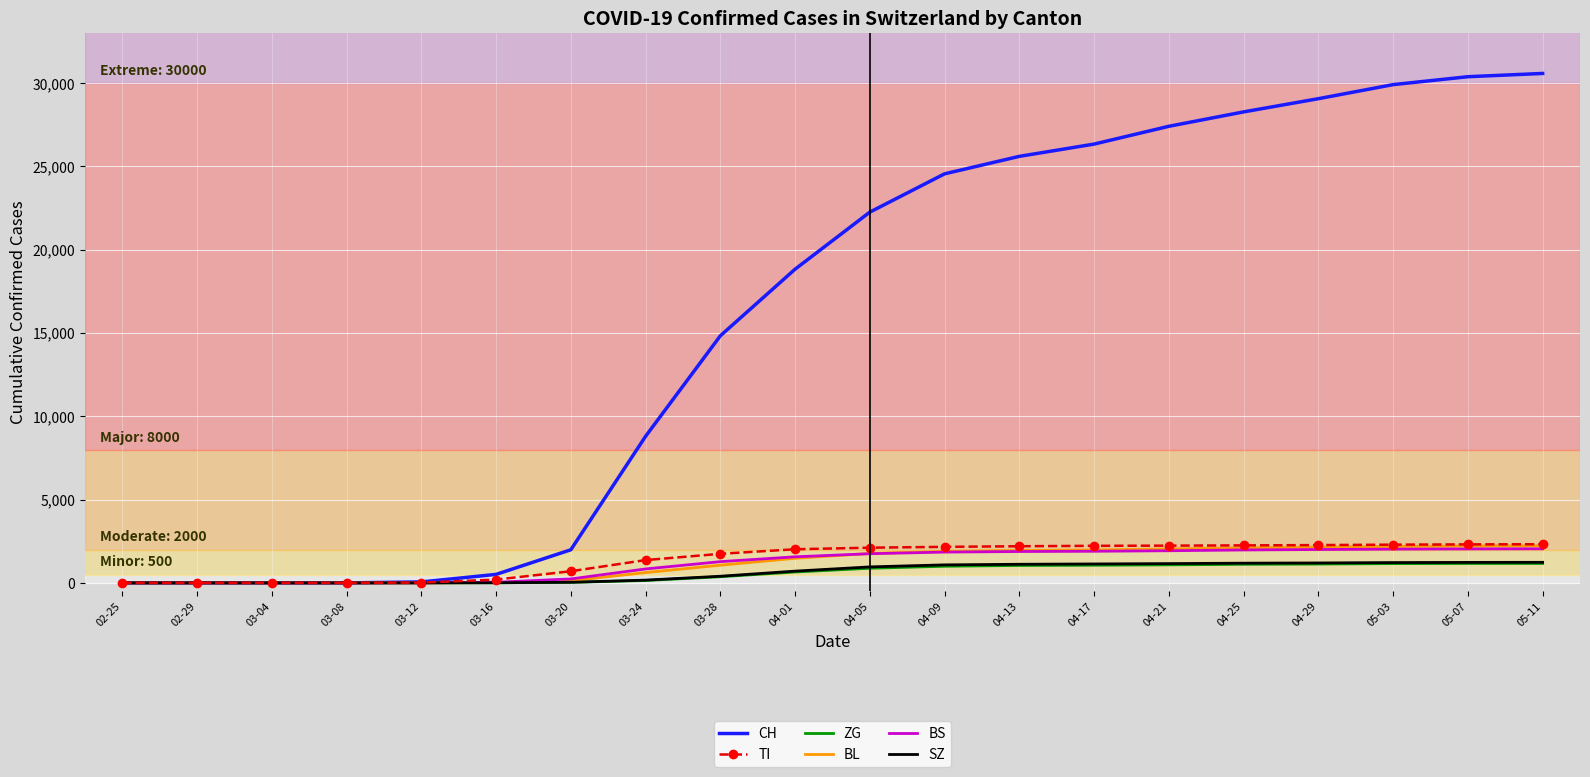

Which series has the largest range (max minus min)?

CH